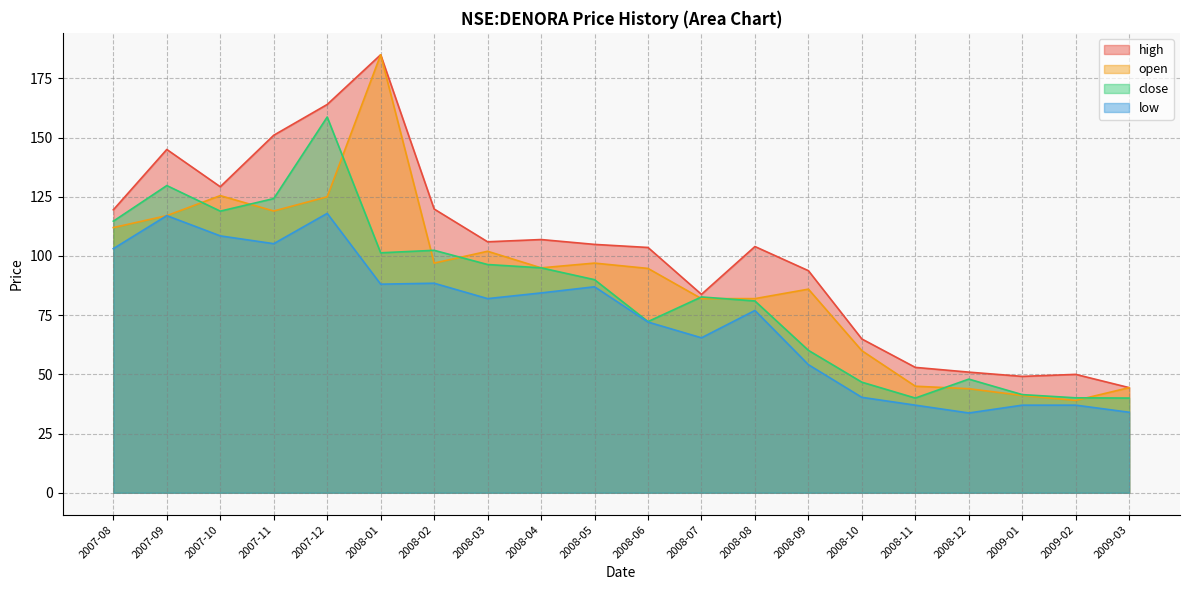

Where does the high series first go above 104?

2007-08